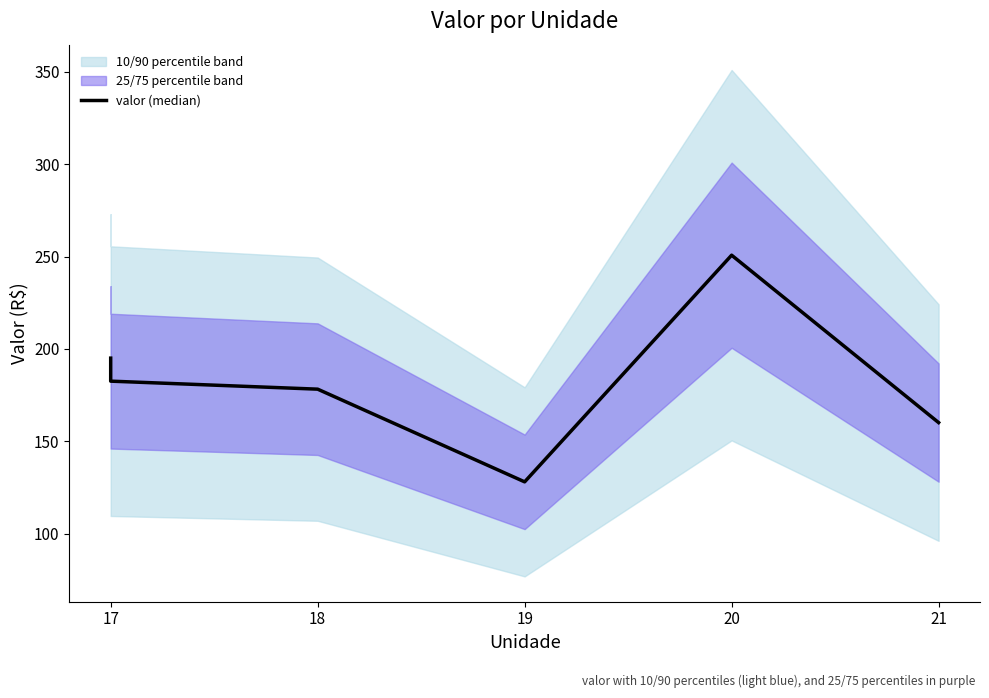

Is it true that the value at 17 is 291.3?

False